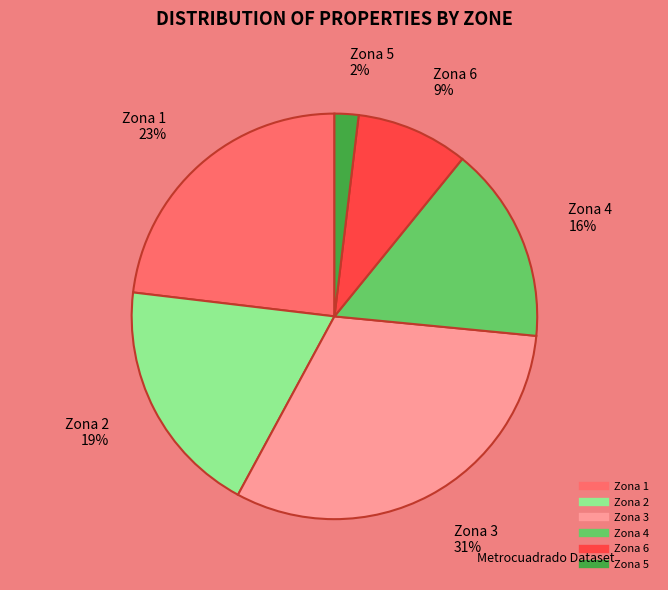

What percentage is the Zona 6 slice, to the nearest percent?

9%